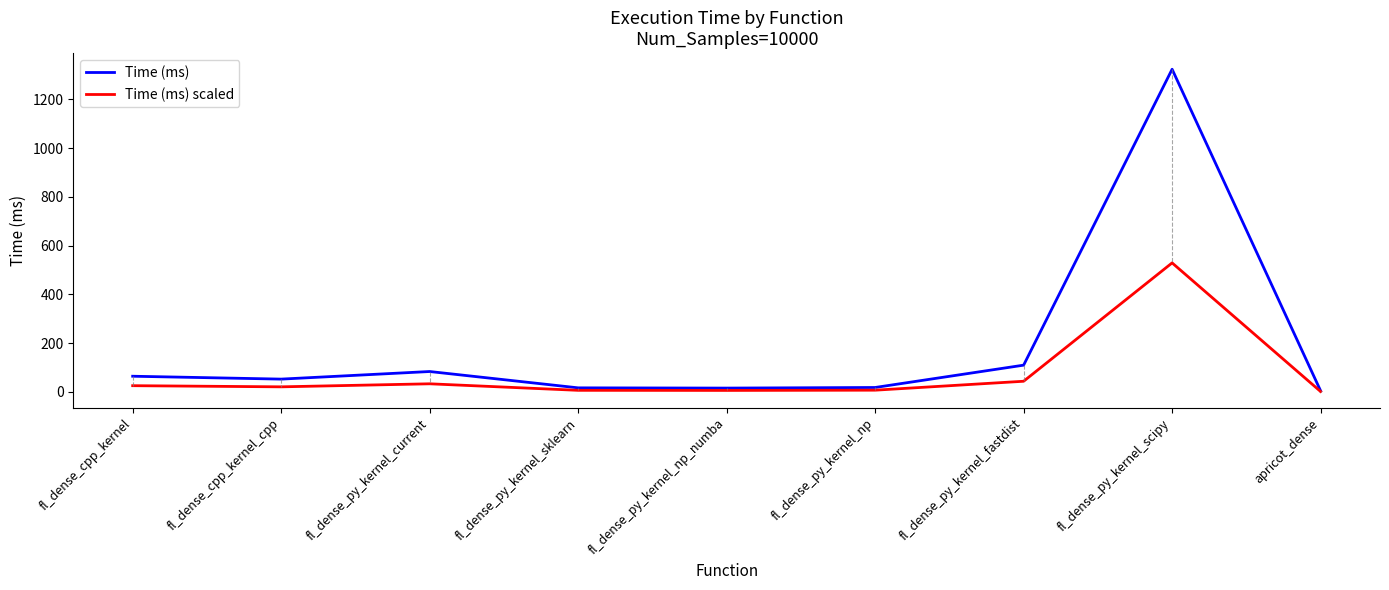

Which series changed the most between fl_dense_cpp_kernel_cpp and fl_dense_py_kernel_fastdist?

Time (ms)